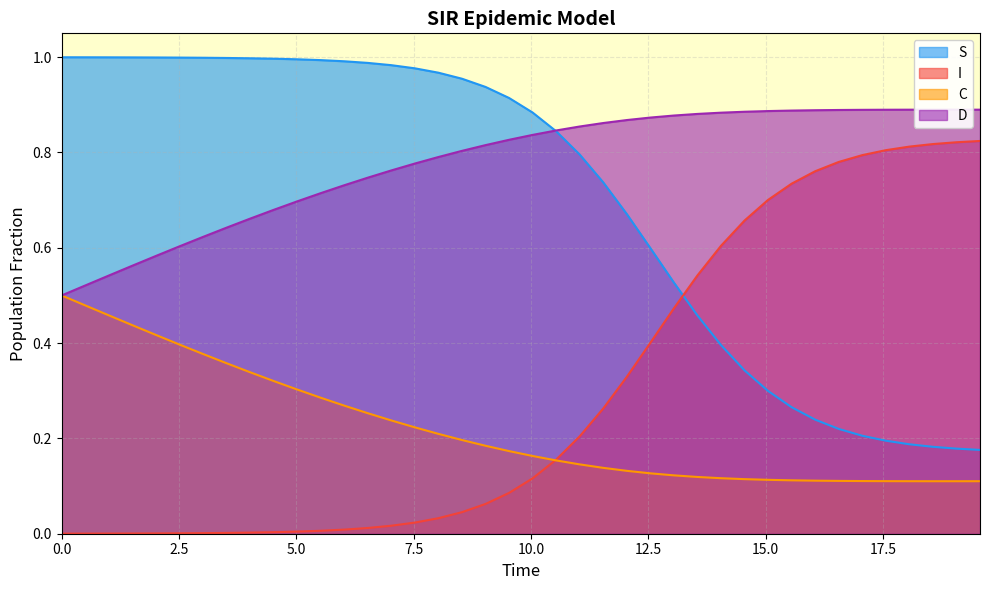

True or false: C and S cross at least once.

False